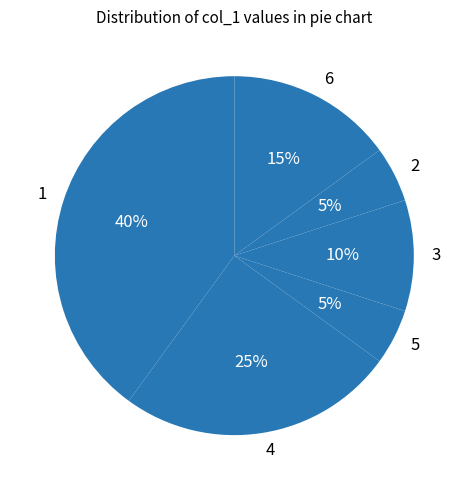

Do 6 and 3 together represent more than half of the pie?

No